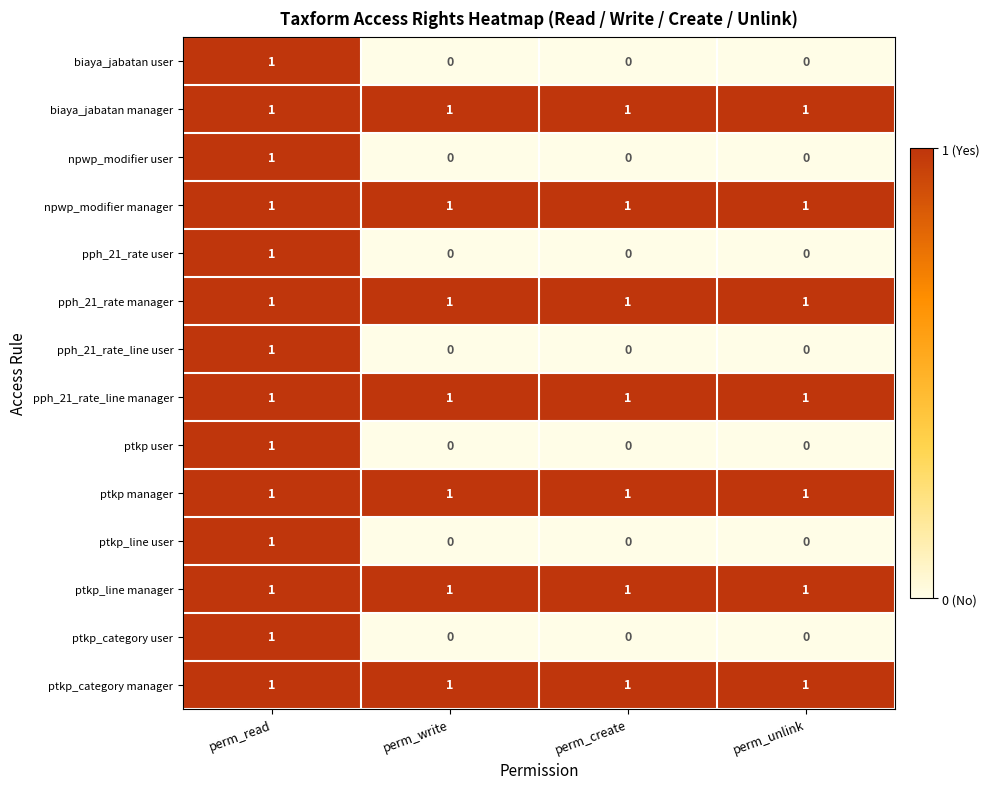

How many npwp_modifier user values are between 0 and 1?

4